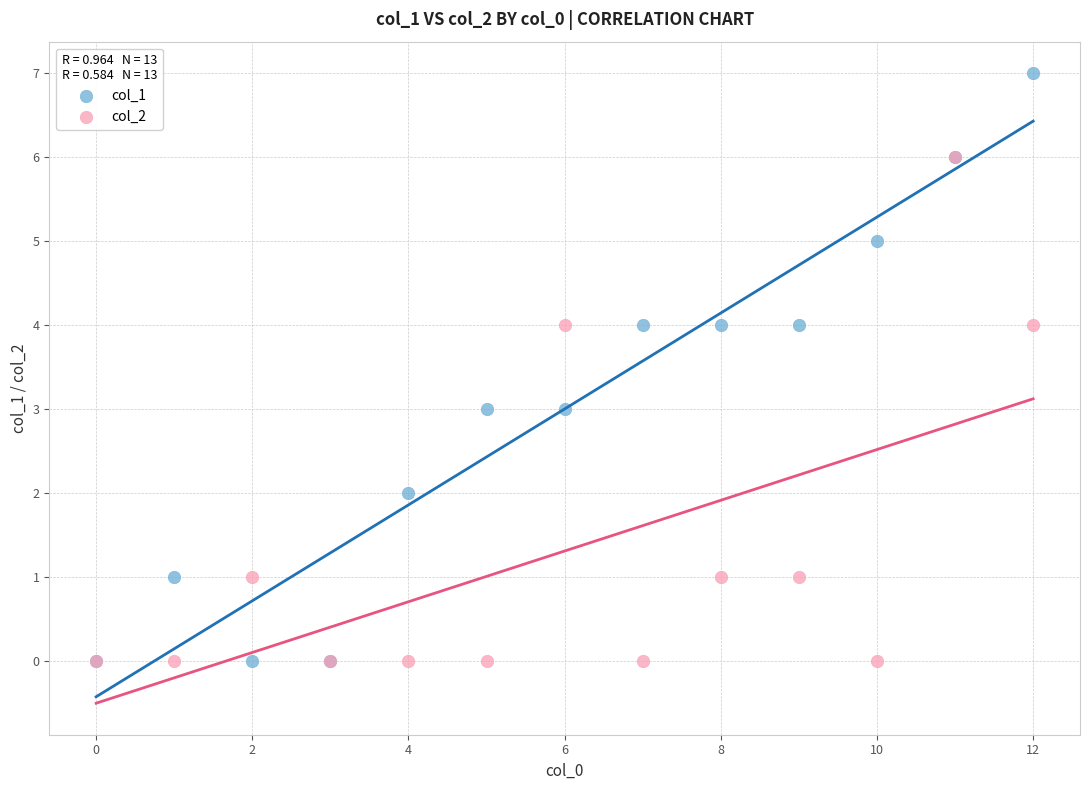

What are all the series names shown in the legend?

col_1, col_2